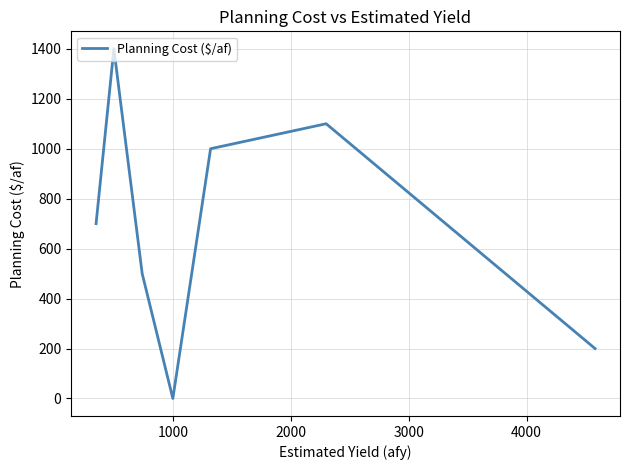

True or false: the data has more than 0 interior local peaks.

True